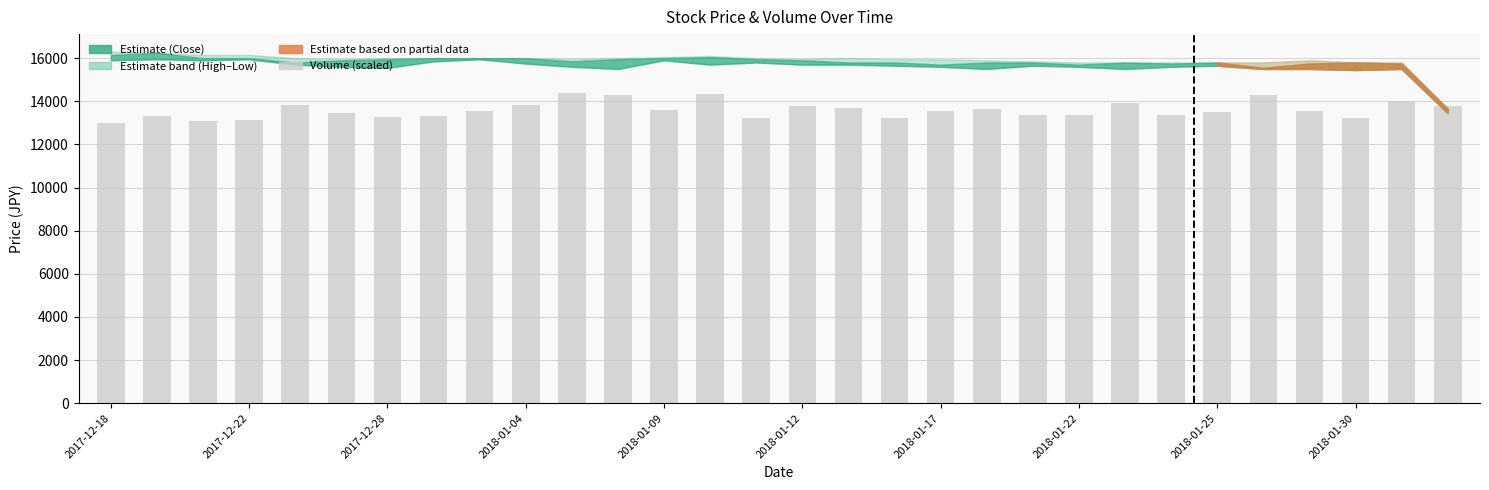

What is the sum of all values?

407848.2